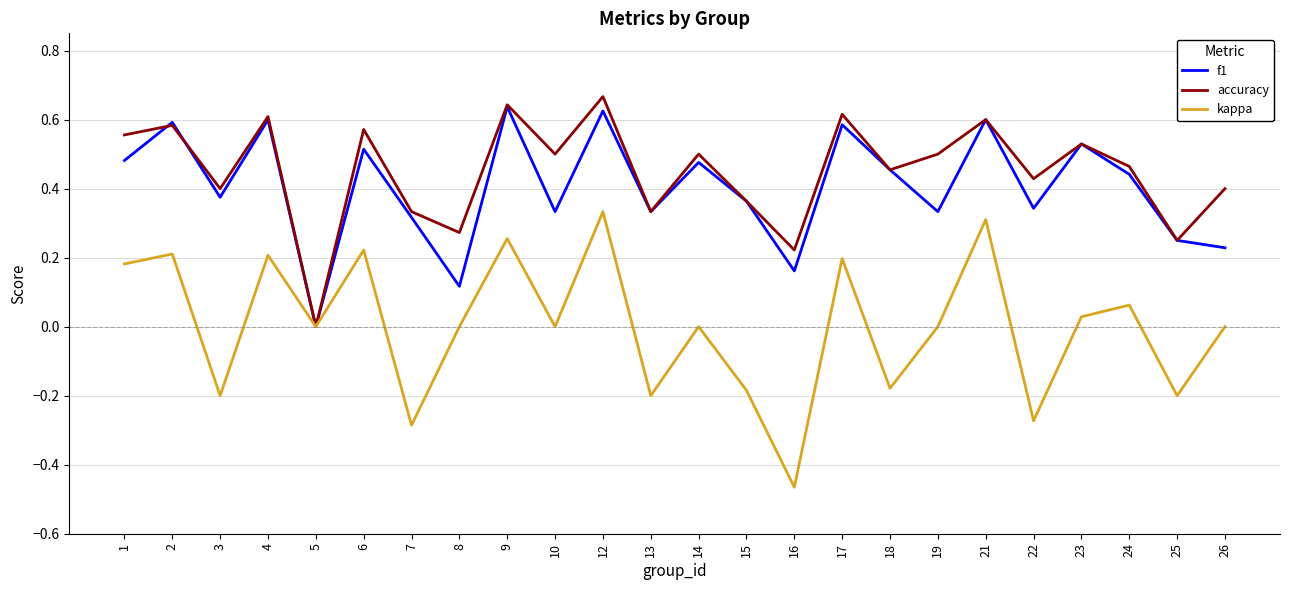

Rank the series at 8 from highest to lowest value.

accuracy, f1, kappa